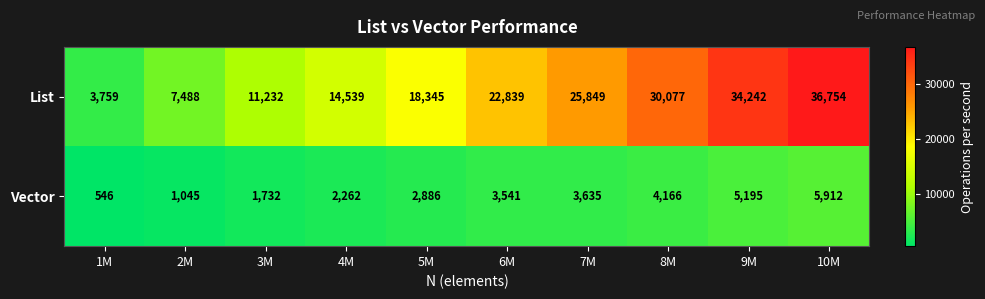

The Vector series shows 5195 at 9M. True or false?

True